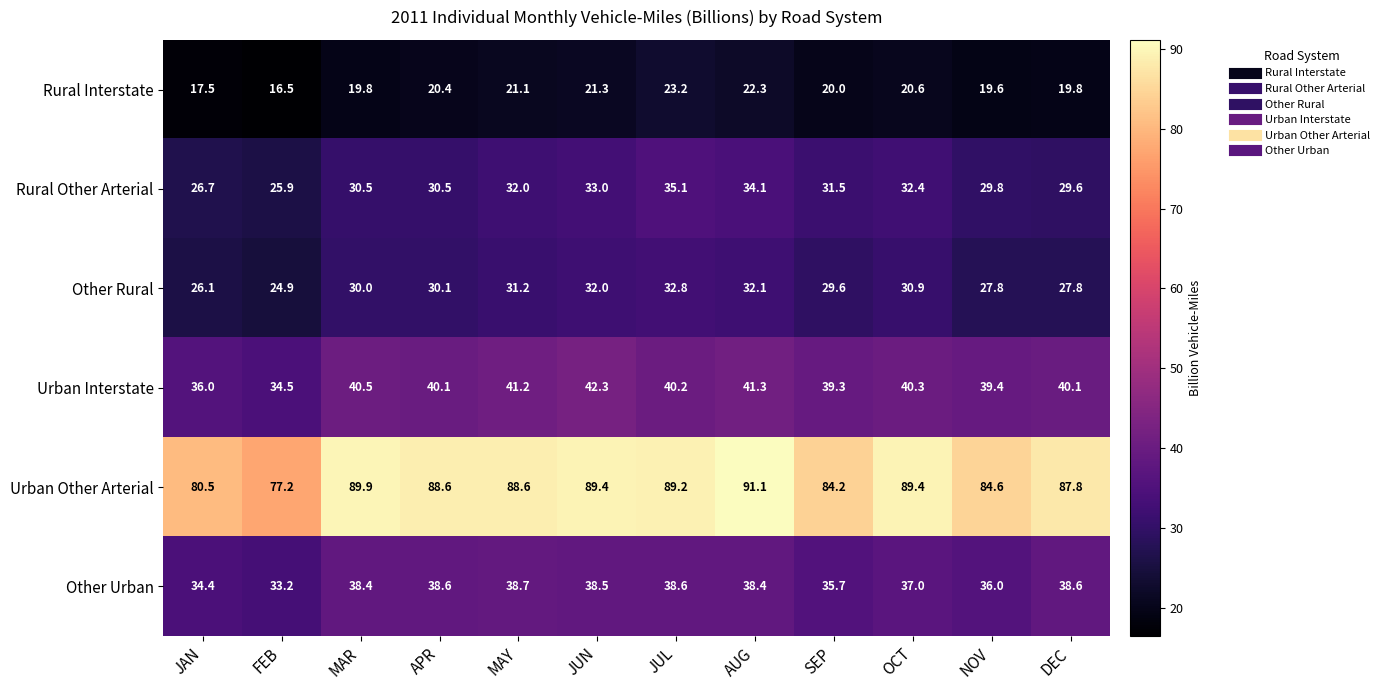

At NOV, list the series in order from smallest to largest.

Rural Interstate, Other Rural, Rural Other Arterial, Other Urban, Urban Interstate, Urban Other Arterial